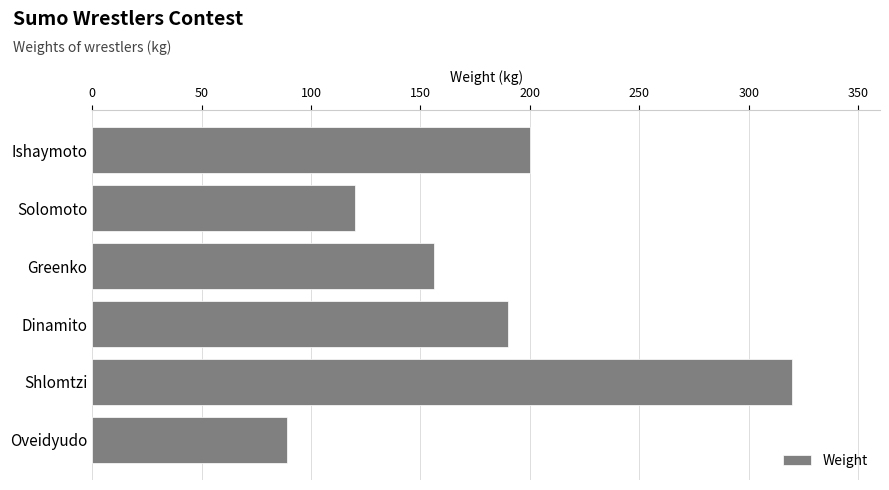

Approximately how many times larger is the value at Shlomtzi compared to Dinamito?

1.7